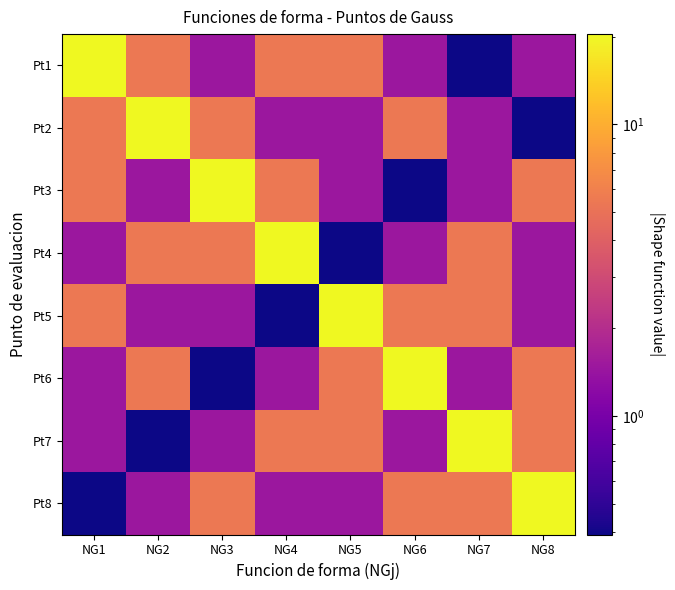

Count the number of data series in this chart.

8